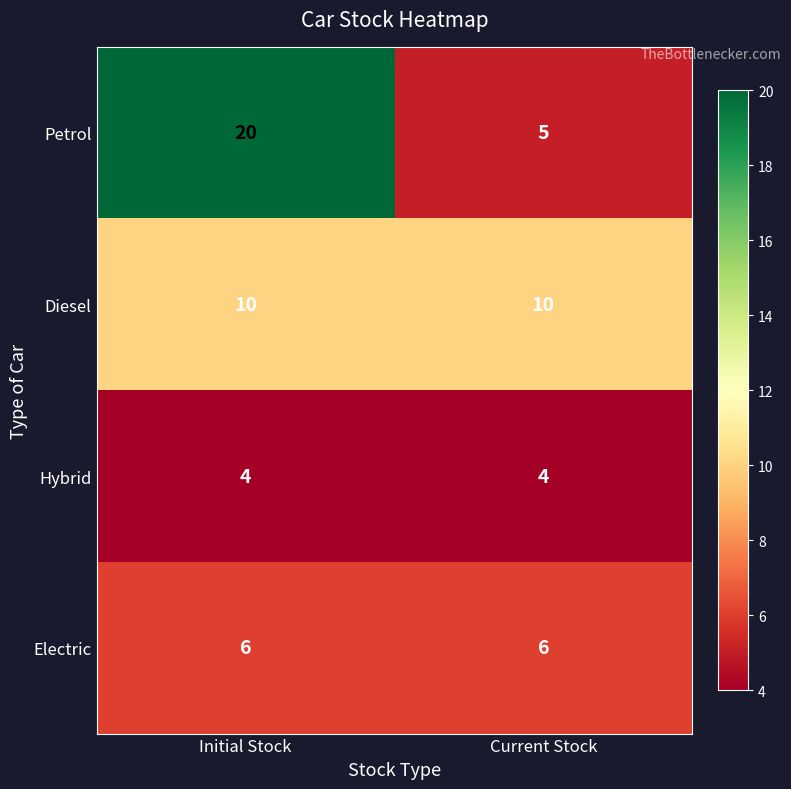

List the series in order of their peak value, lowest first.

Hybrid, Electric, Diesel, Petrol